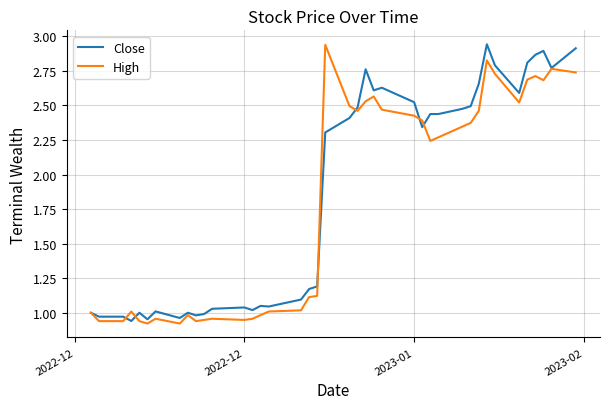

What are all the series names shown in the legend?

Close, High